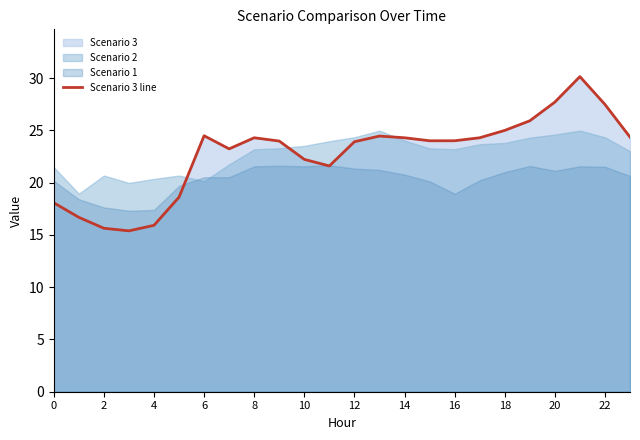

What is the difference between the maximum and minimum values?

14.8